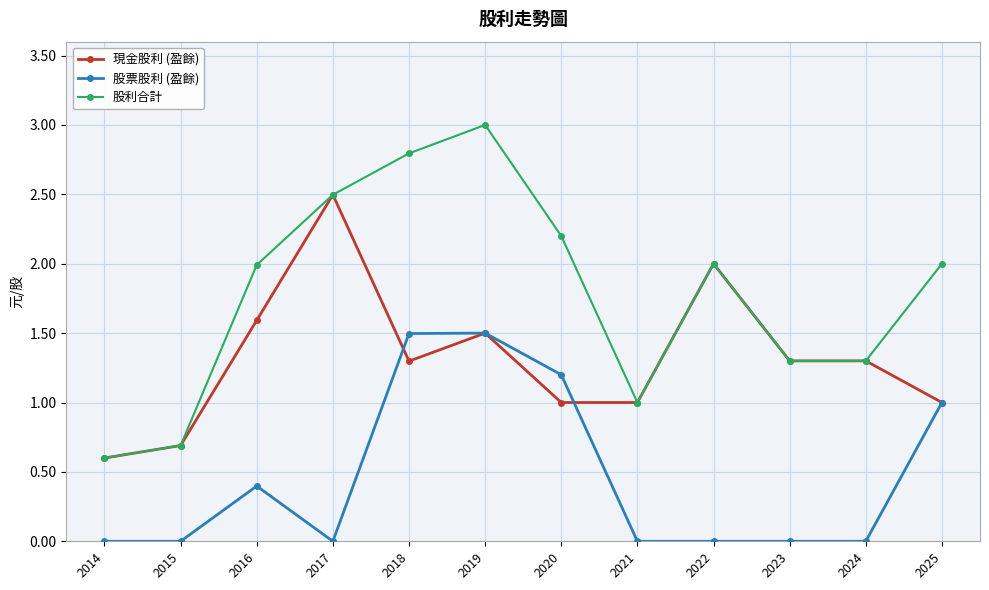

List the series in order of their peak value, highest first.

股利合計, 現金股利 (盈餘), 股票股利 (盈餘)